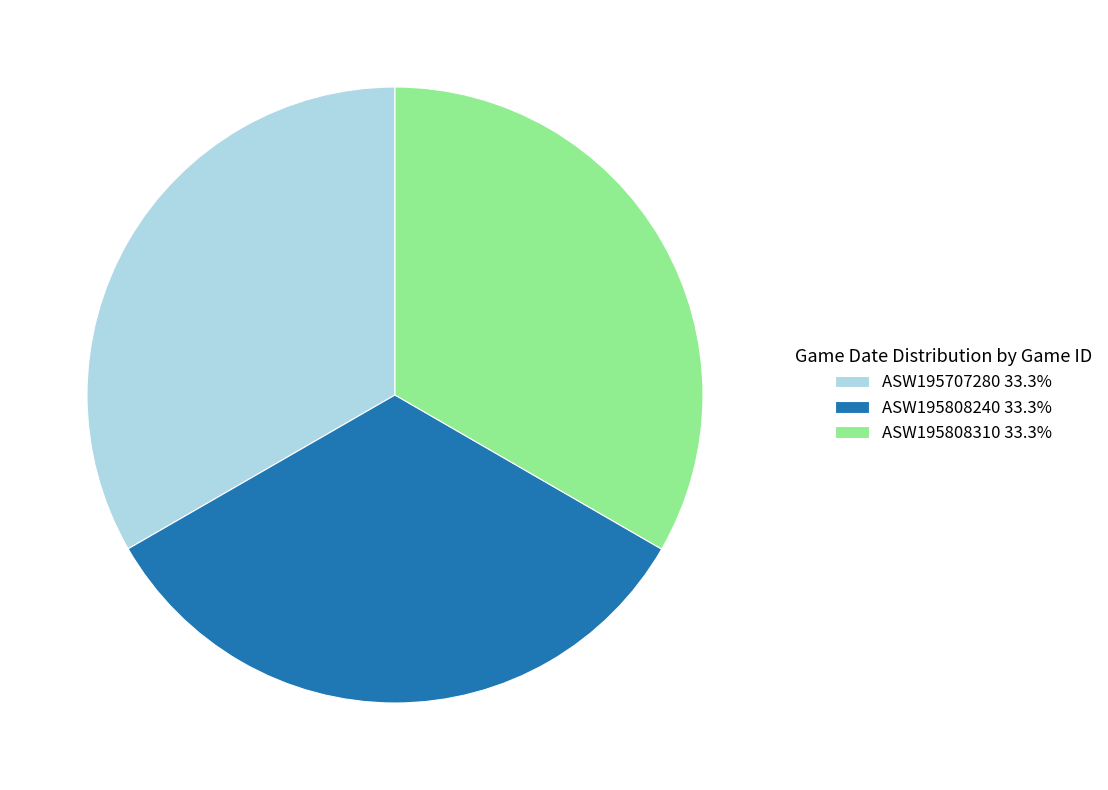

Do ASW195808240 33.3% and ASW195808310 33.3% together represent more than half of the pie?

Yes